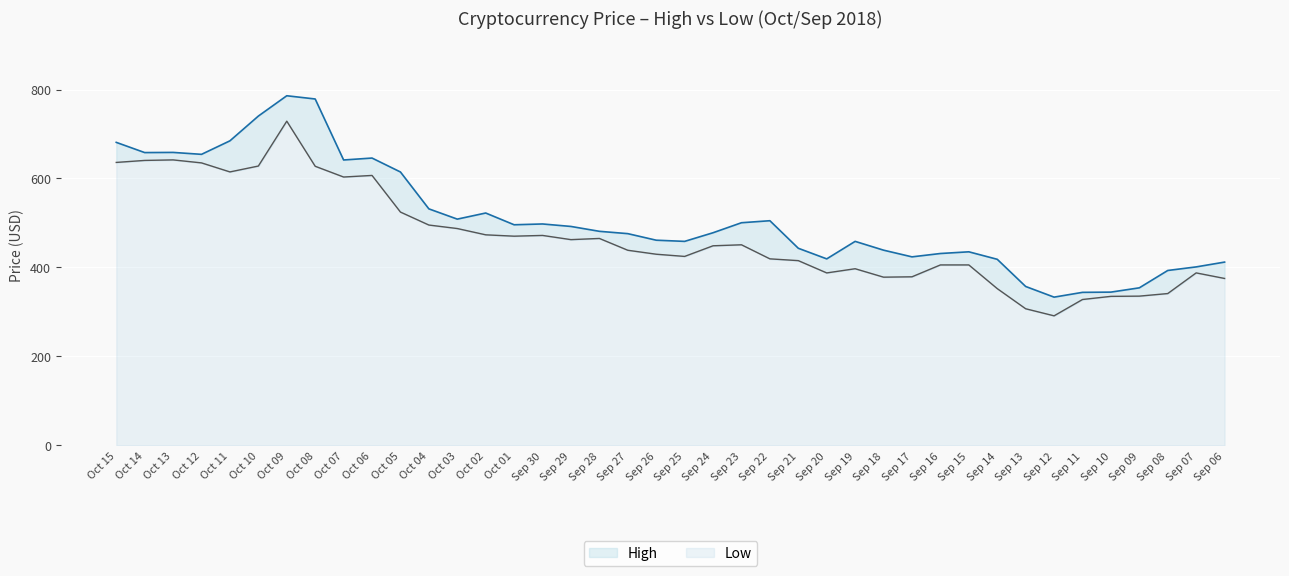

How many data points in High are above 481?

20